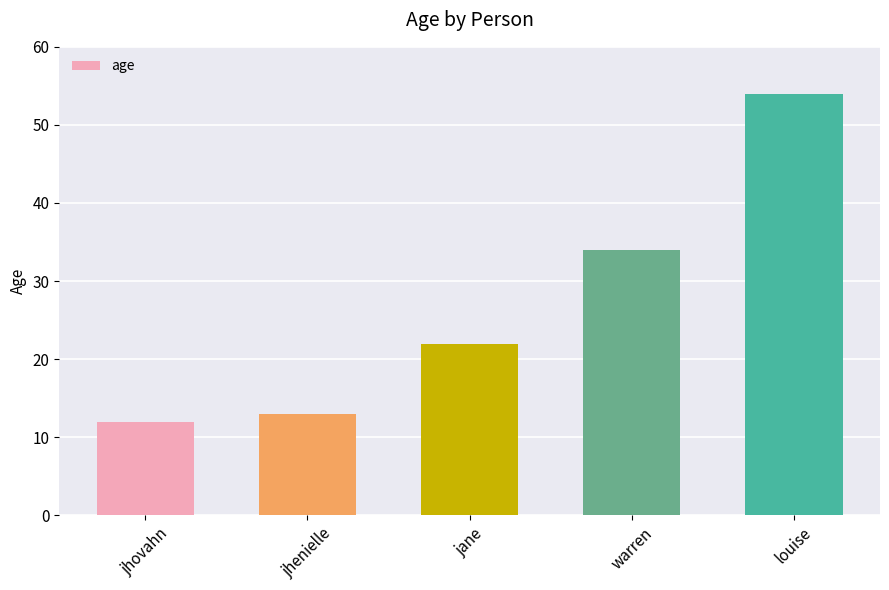

What position from the left is jhenielle?

2